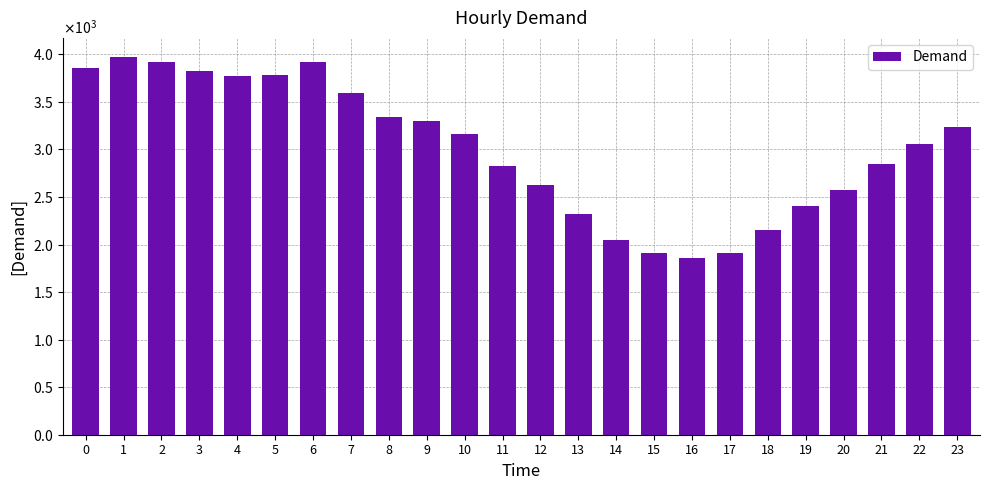

Rank the categories by value from highest to lowest.

1, 2, 6, 0, 3, 5, 4, 7, 8, 9, 23, 10, 22, 21, 11, 12, 20, 19, 13, 18, 14, 15, 17, 16